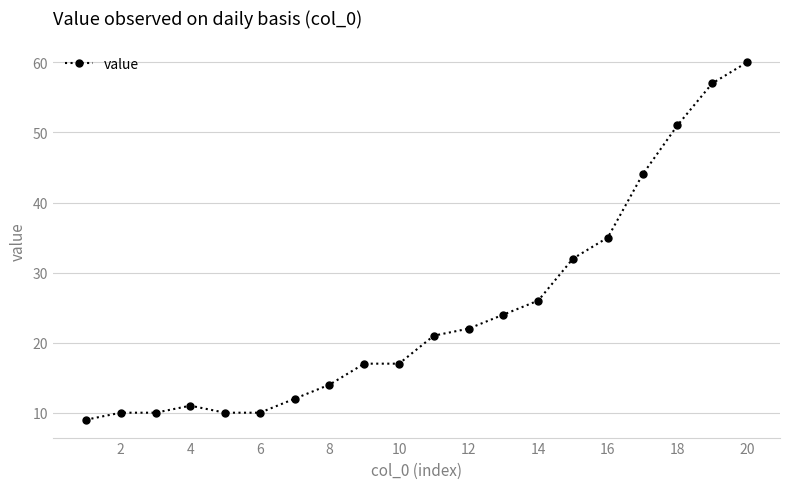

What is the difference between the maximum and minimum values?

51